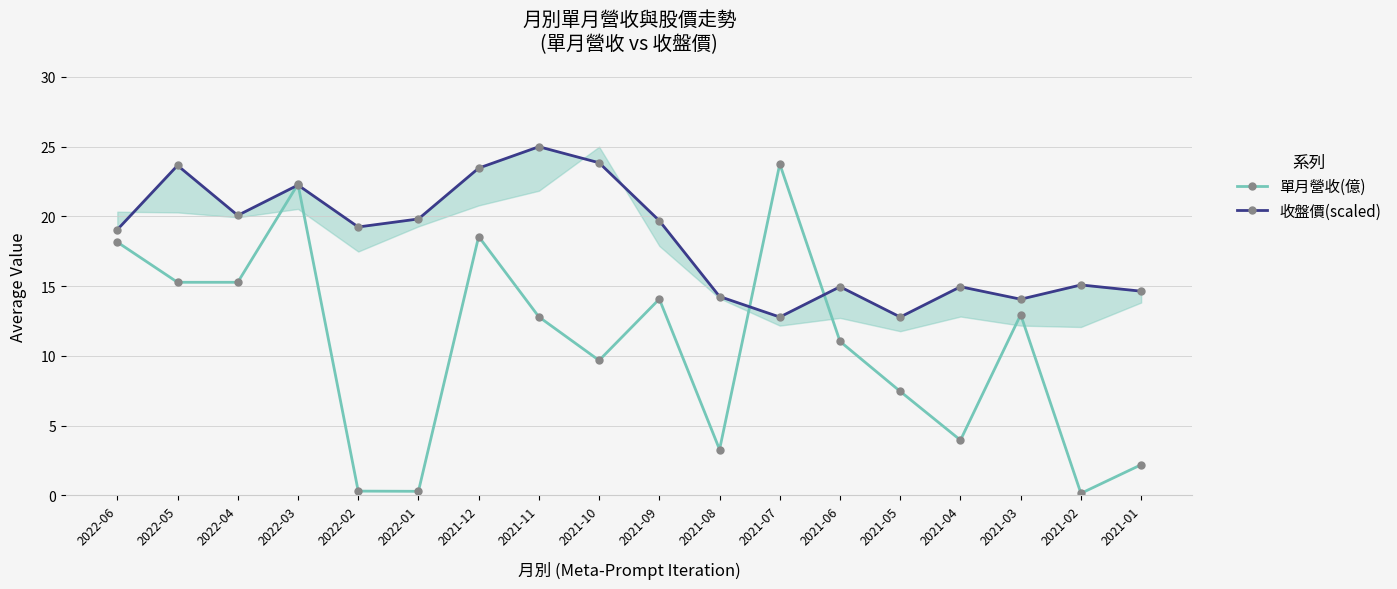

What is the total value across all series at 2021-02?

15.2